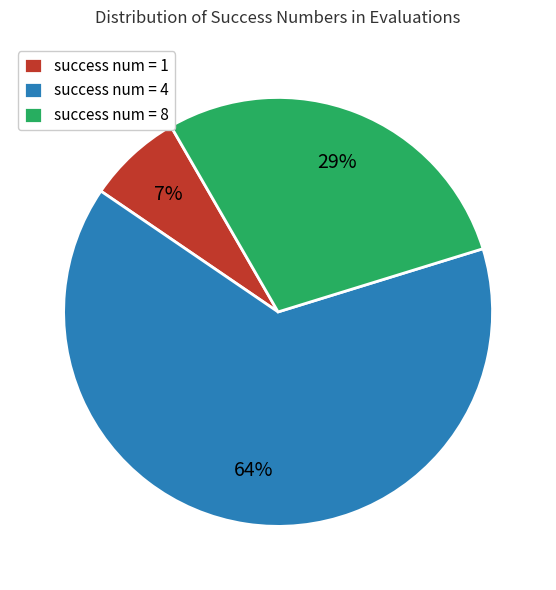

To the nearest percent, what percentage of the pie is success num = 1?

7%